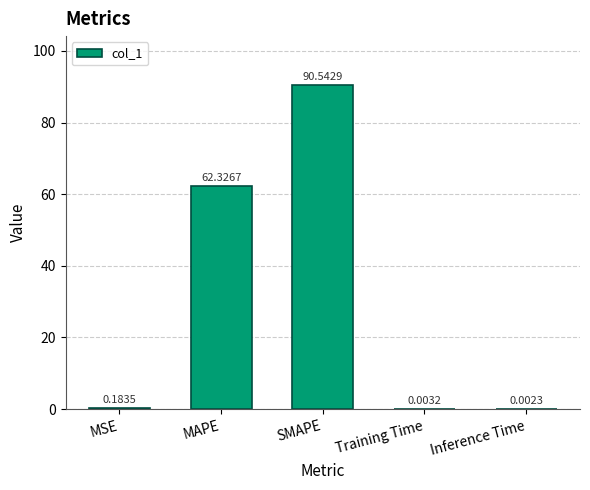

Between MSE and SMAPE, which is larger?

SMAPE